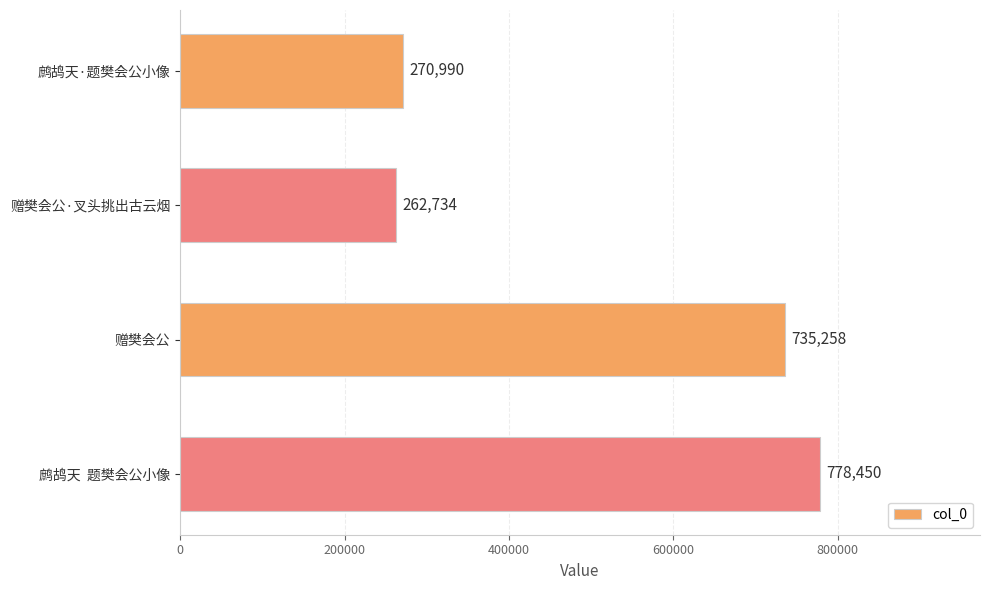

What is the difference between the maximum and second lowest values?

507460